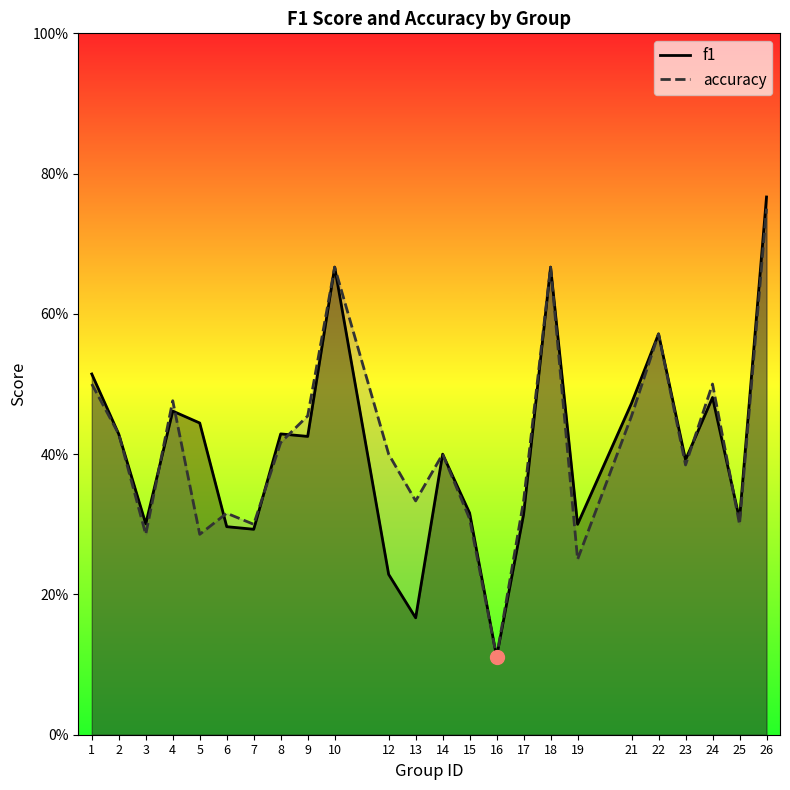

Does the chart display data point markers on the line(s)?

No